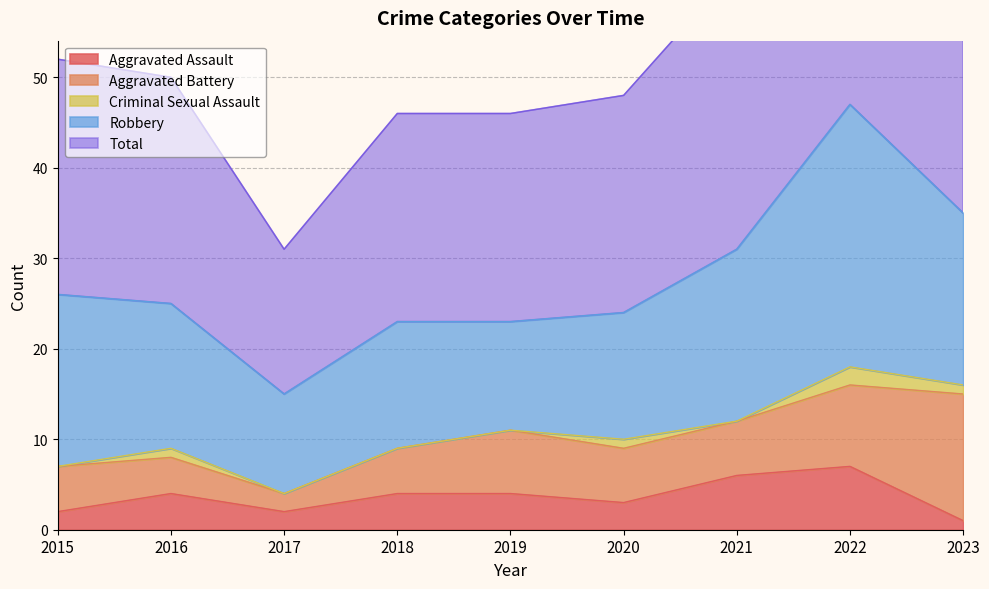

Which category has the lowest value in the Aggravated Assault series?

2023